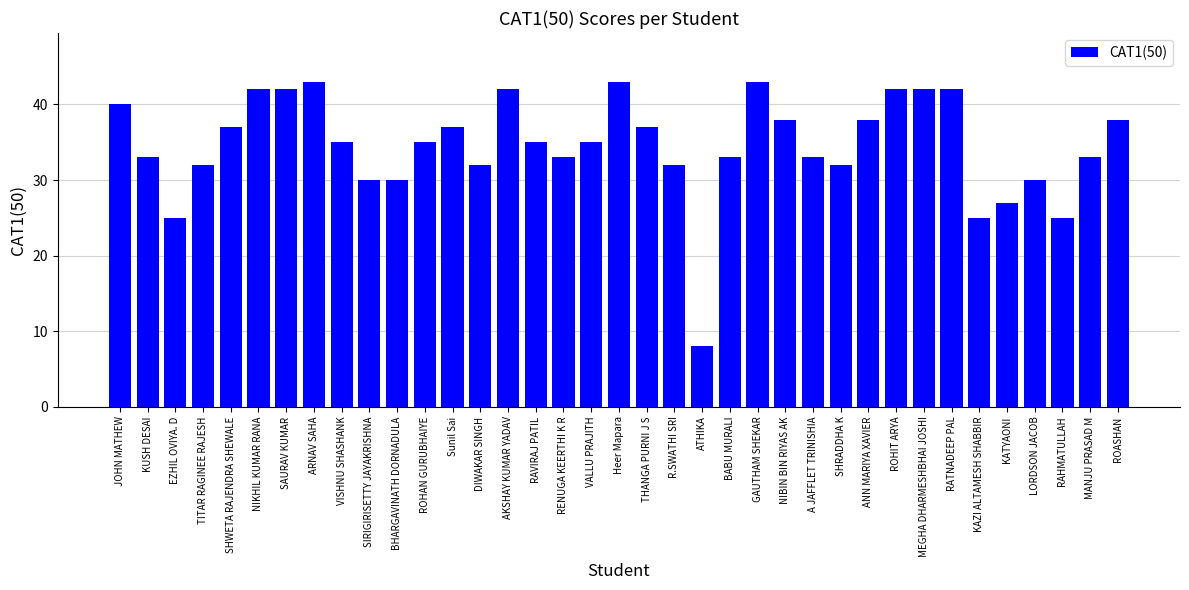

The value at DIWAKAR SINGH is 51. True or false?

False